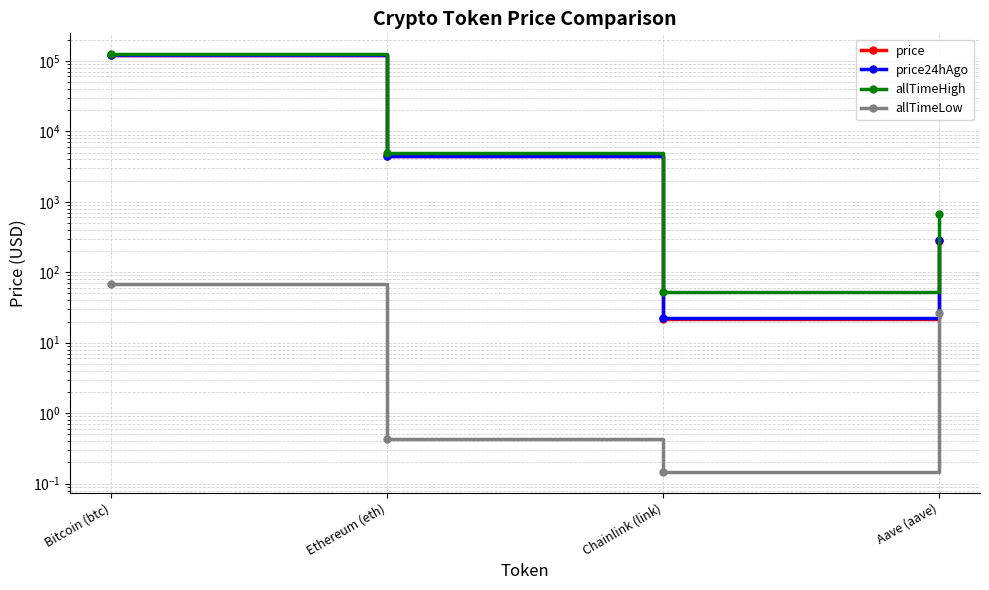

What is the sum of the price values at Aave (aave) and Chainlink (link)?

303.7